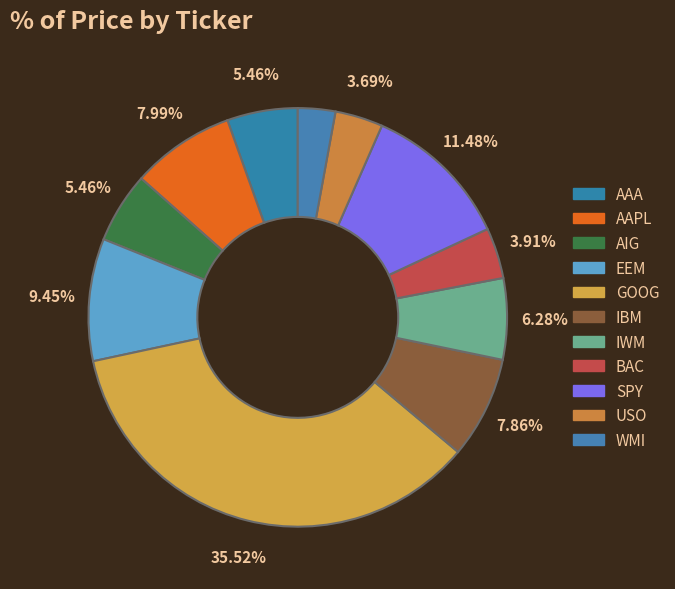

What percentage is the WMI slice, to the nearest percent?

3%